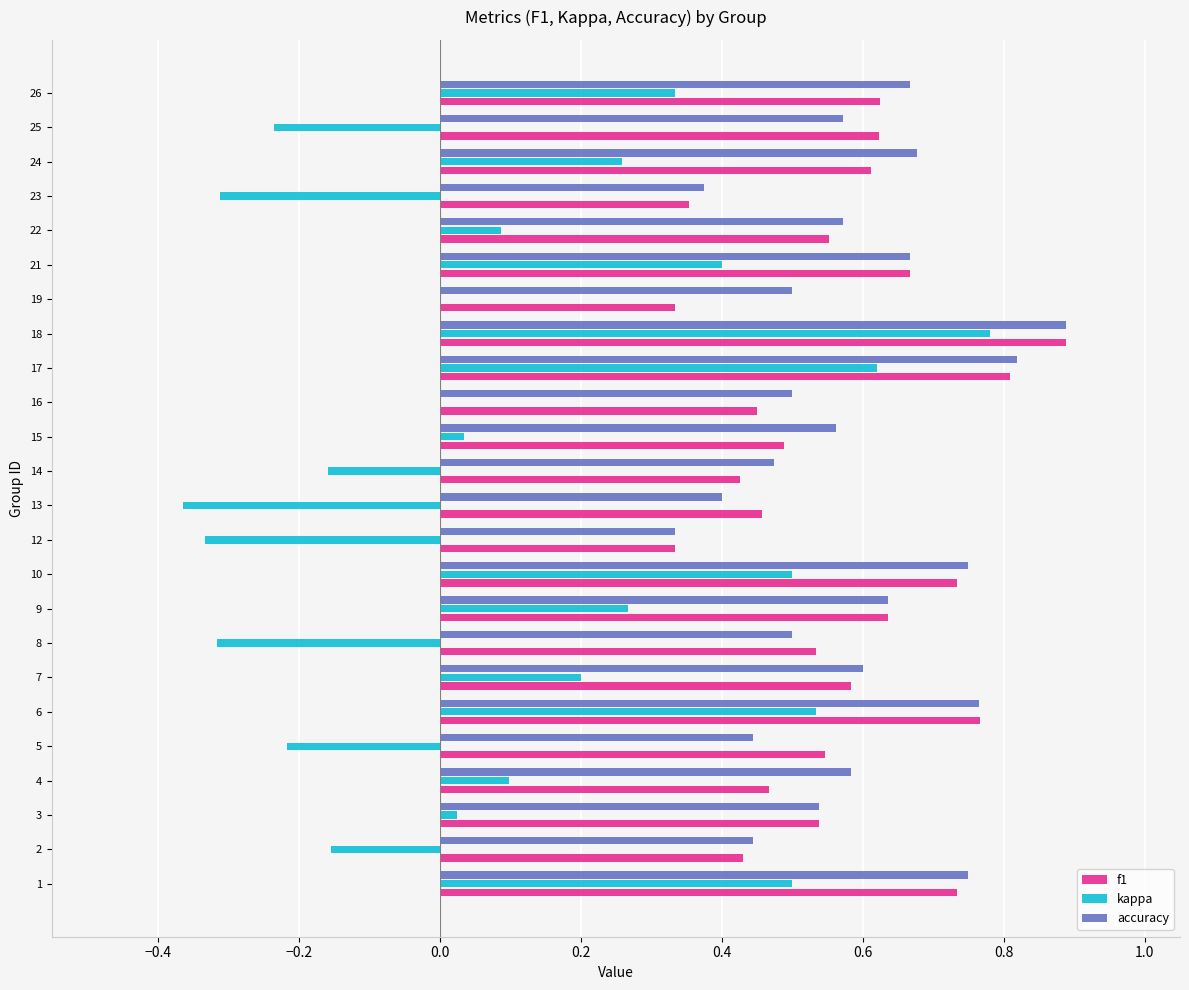

What is the sum of all f1 values?

13.6